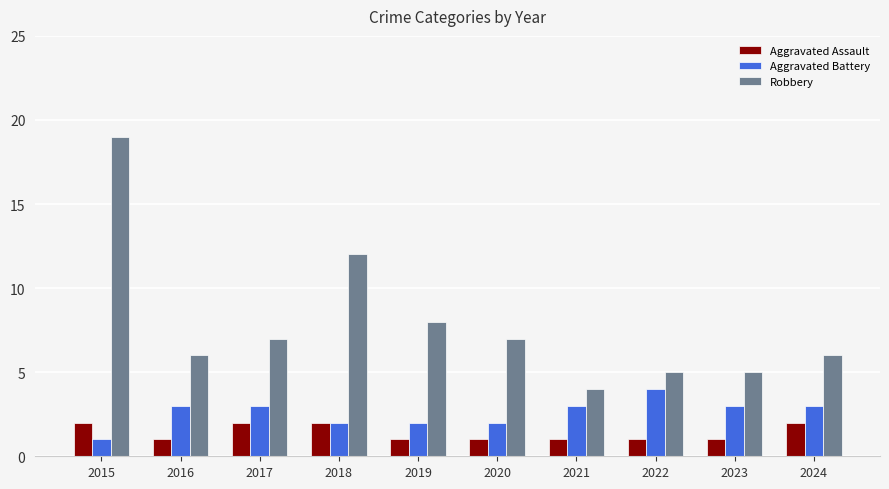

What is the spread (max minus min) of values at 2016?

5